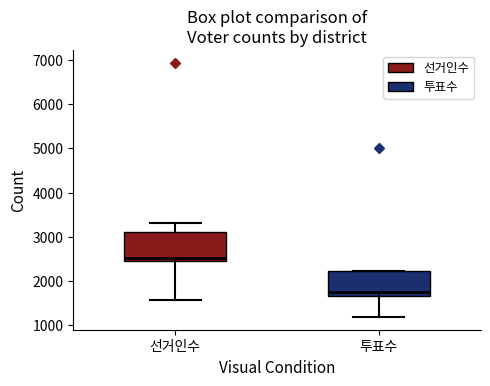

Where is the upper edge of the box for 선거인수 on the y-axis? The values are not printed on the chart, so give them approximately, as read against the axis.

3100